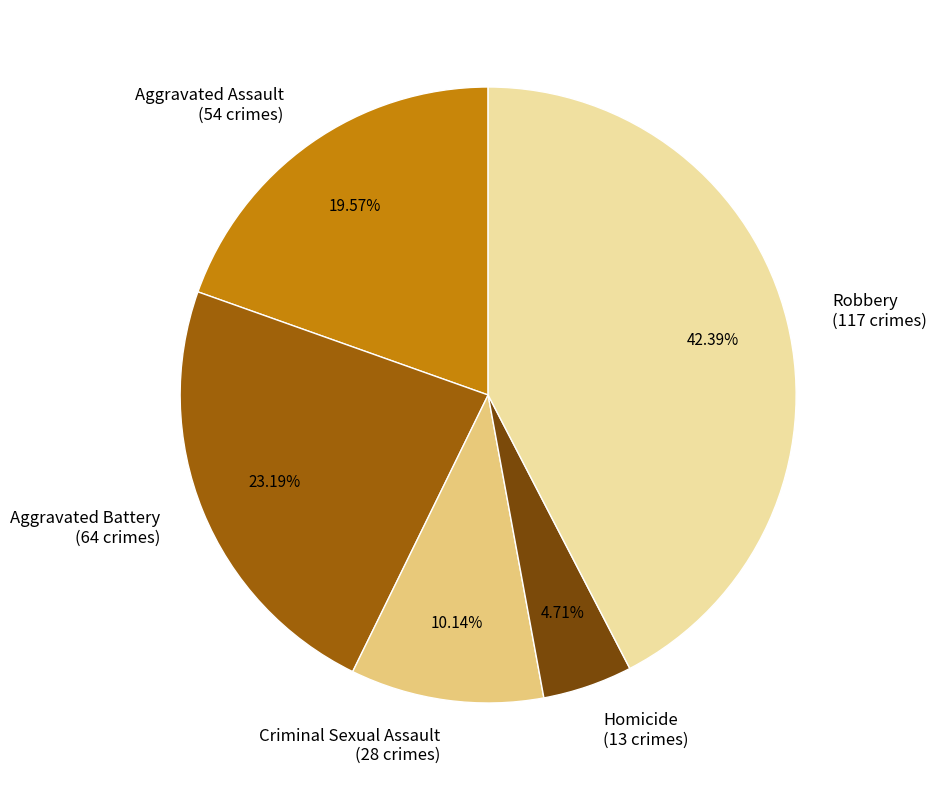

Is there any slice that represents more than half of the pie?

No